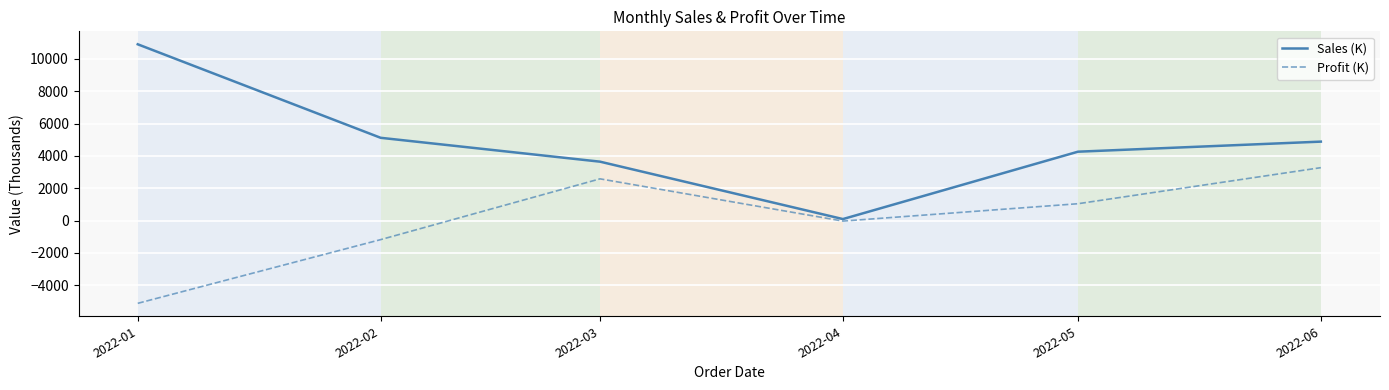

What are all the series names shown in the legend?

Sales (K), Profit (K)